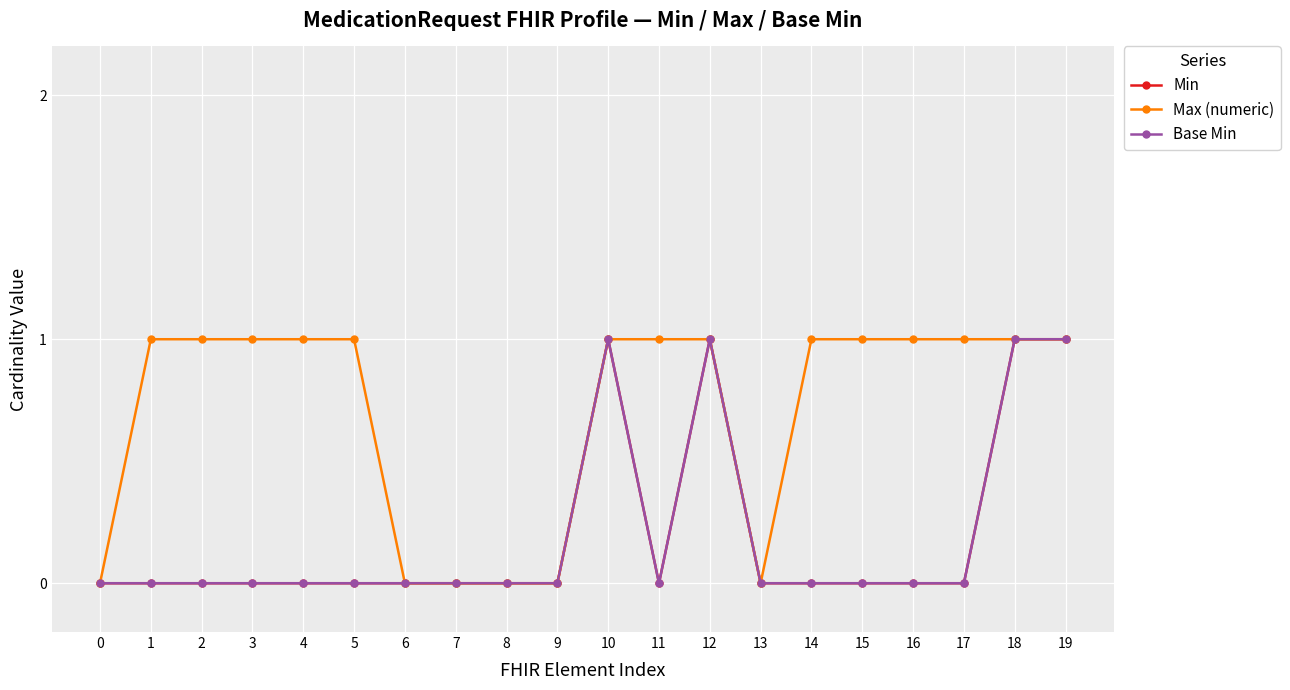

Is this an area chart (filled region under the line)?

No